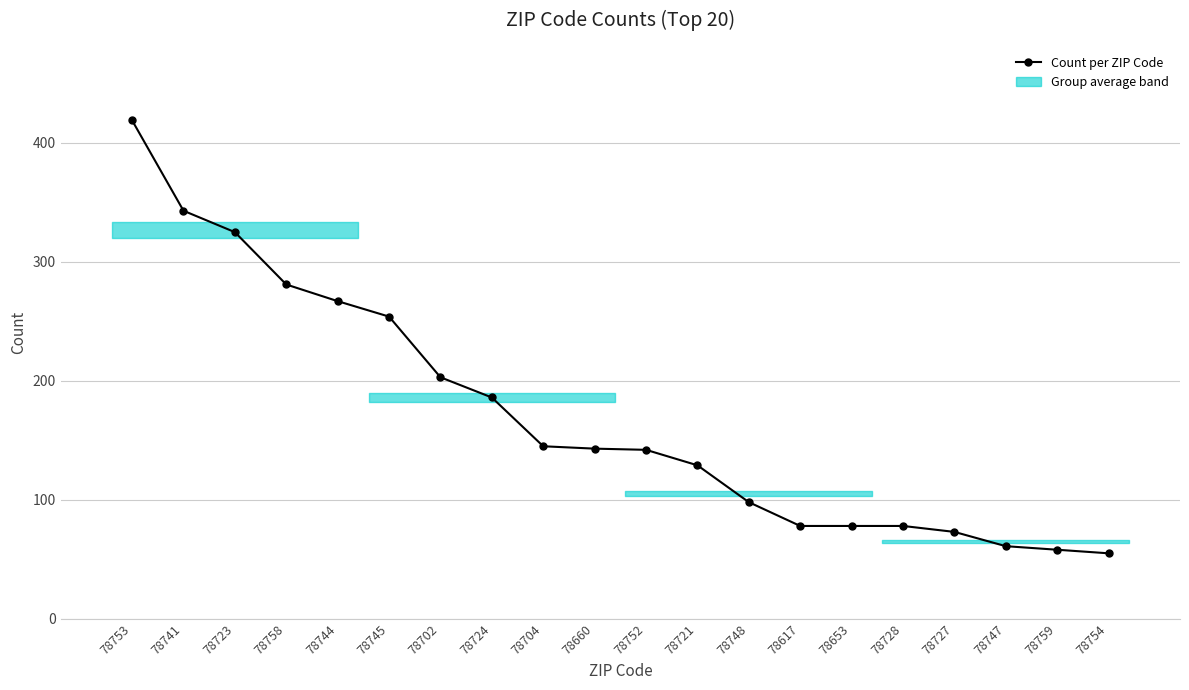

The value at 78653 is 138. True or false?

False